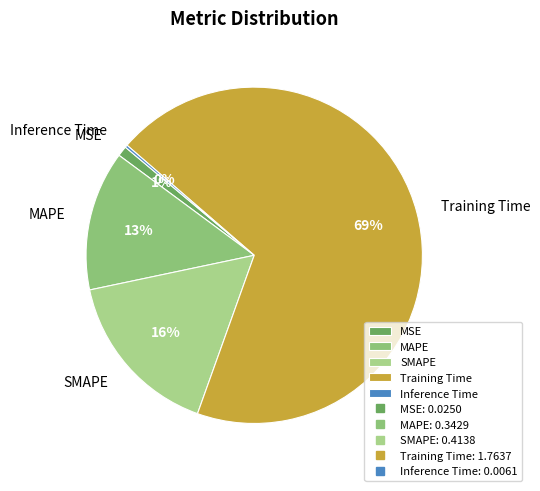

Which has a higher value, MSE or SMAPE?

SMAPE